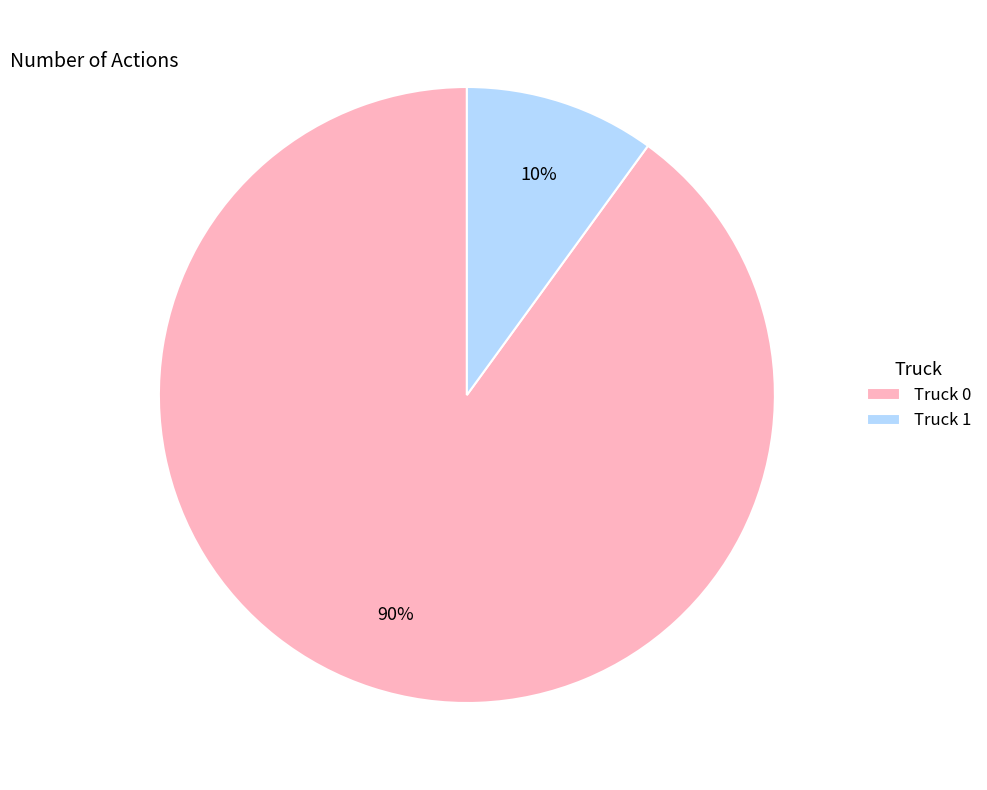

To the nearest percent, what portion does Truck 1 represent?

10%